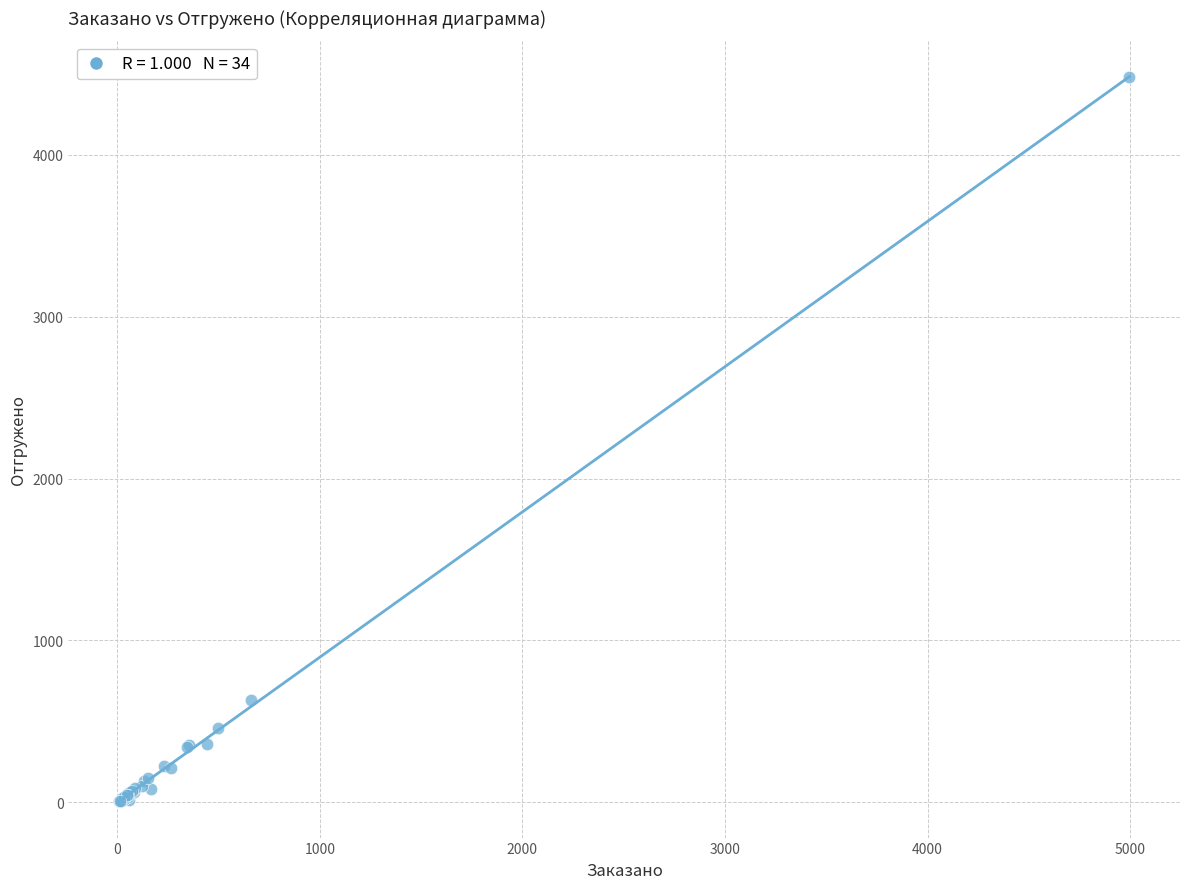

What Y value in the scatter plot is closest to 2241?

630.5